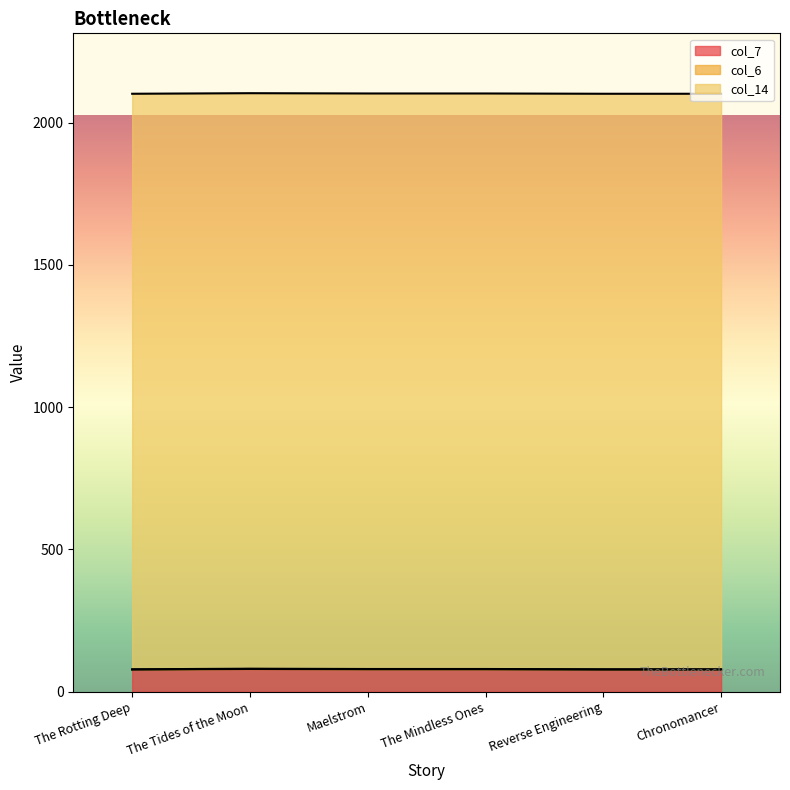

What is the total value across all series at Maelstrom?

2102